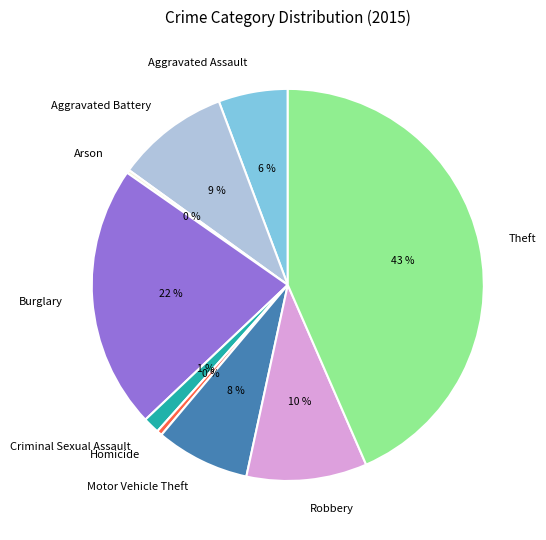

To the nearest percent, what is the average slice percentage?

11%